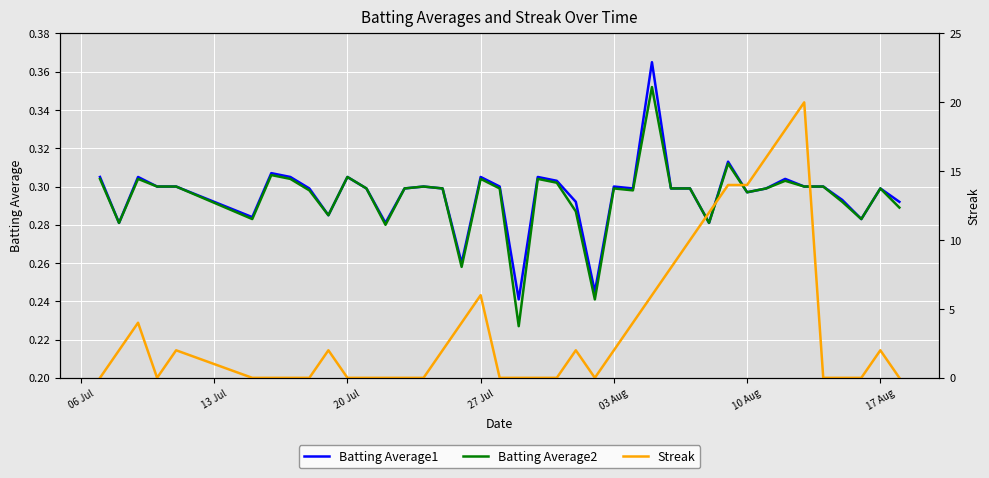

How many data points does each series have?

40